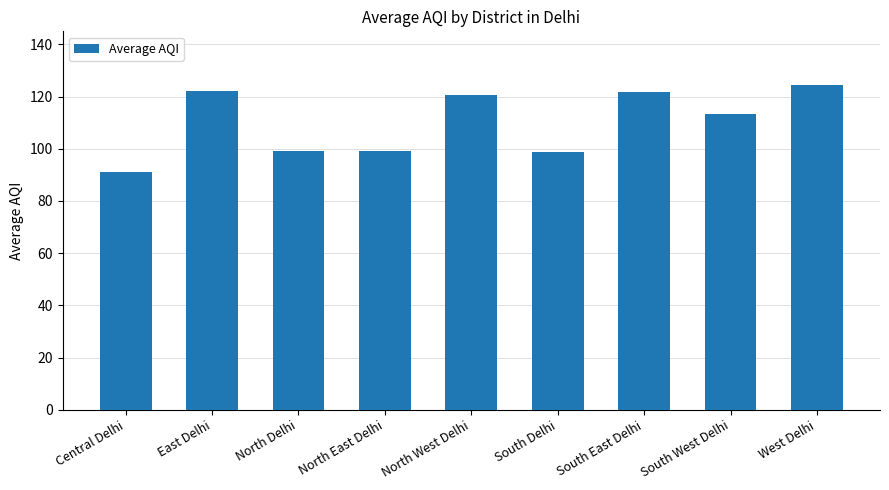

What is the greatest value displayed?

124.5